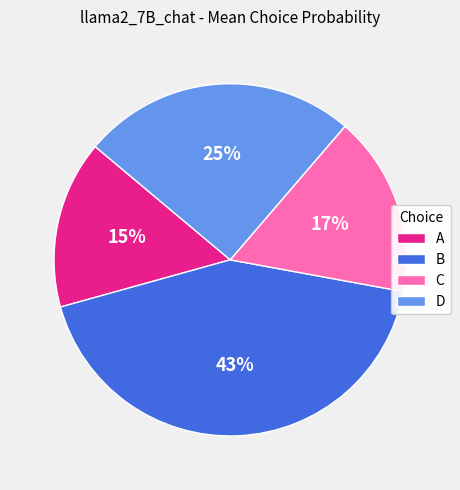

To the nearest percent, what is the average slice percentage?

25%